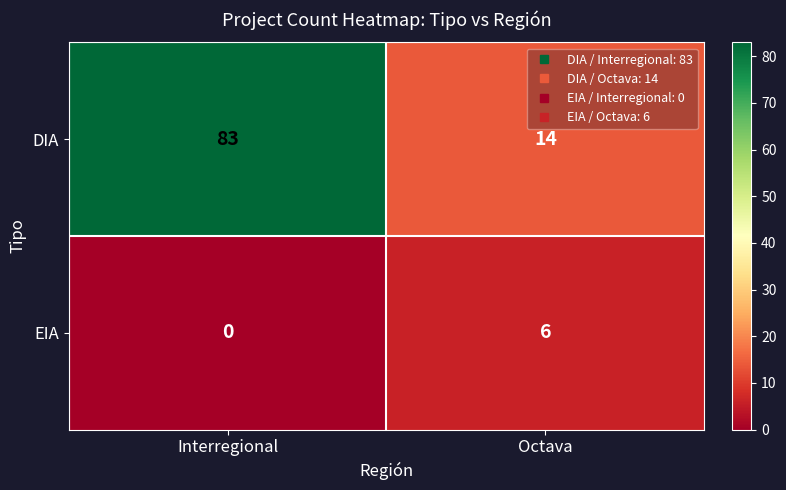

The DIA series shows 83 at Interregional. True or false?

True